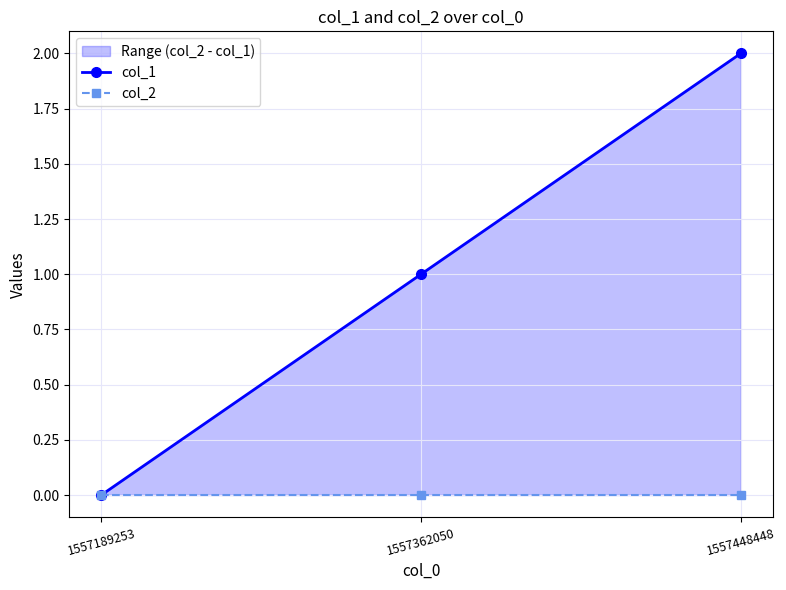

Does the chart display data point markers on the line(s)?

Yes